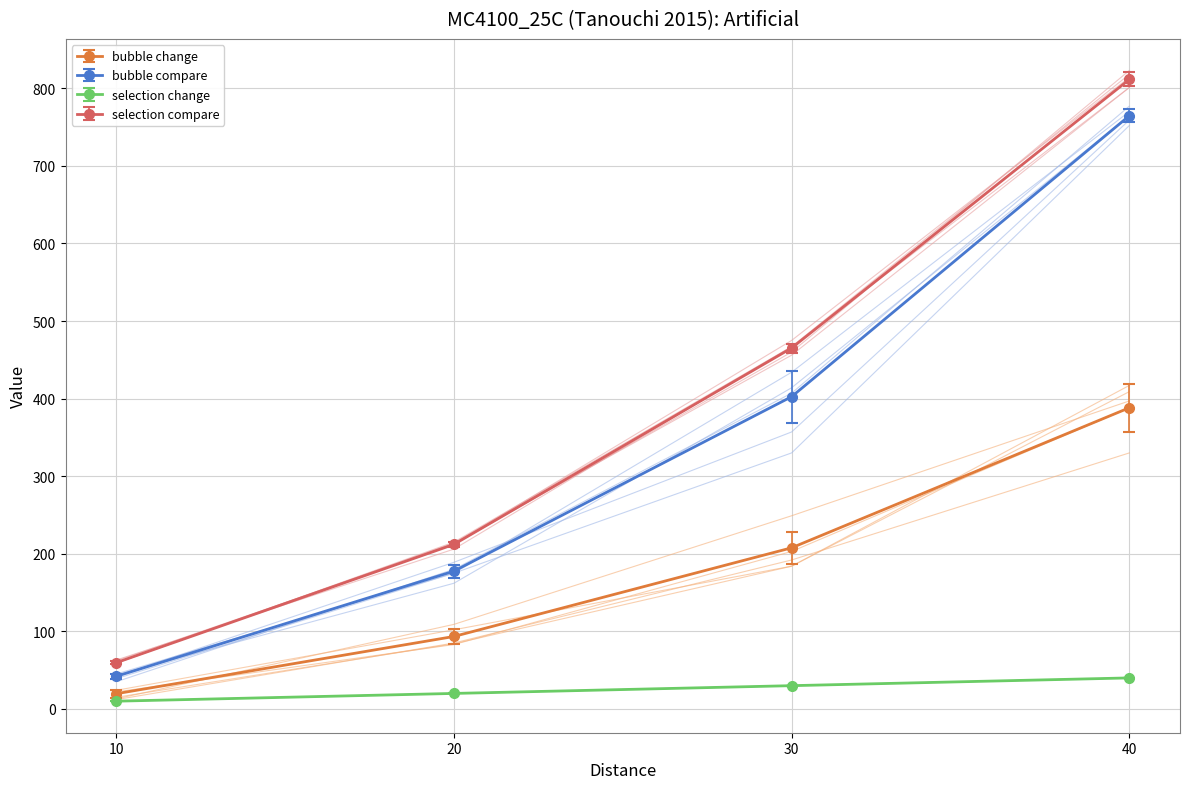

How many lines are shown in the chart?

4